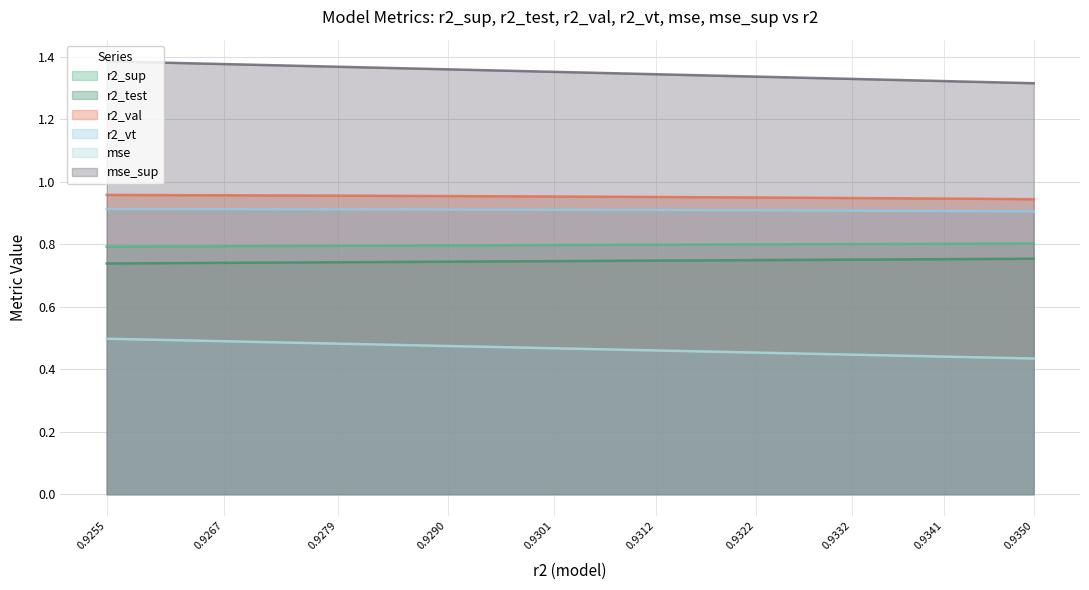

At 0.9341, list the series in order from smallest to largest.

mse, r2_test, r2_sup, r2_vt, r2_val, mse_sup